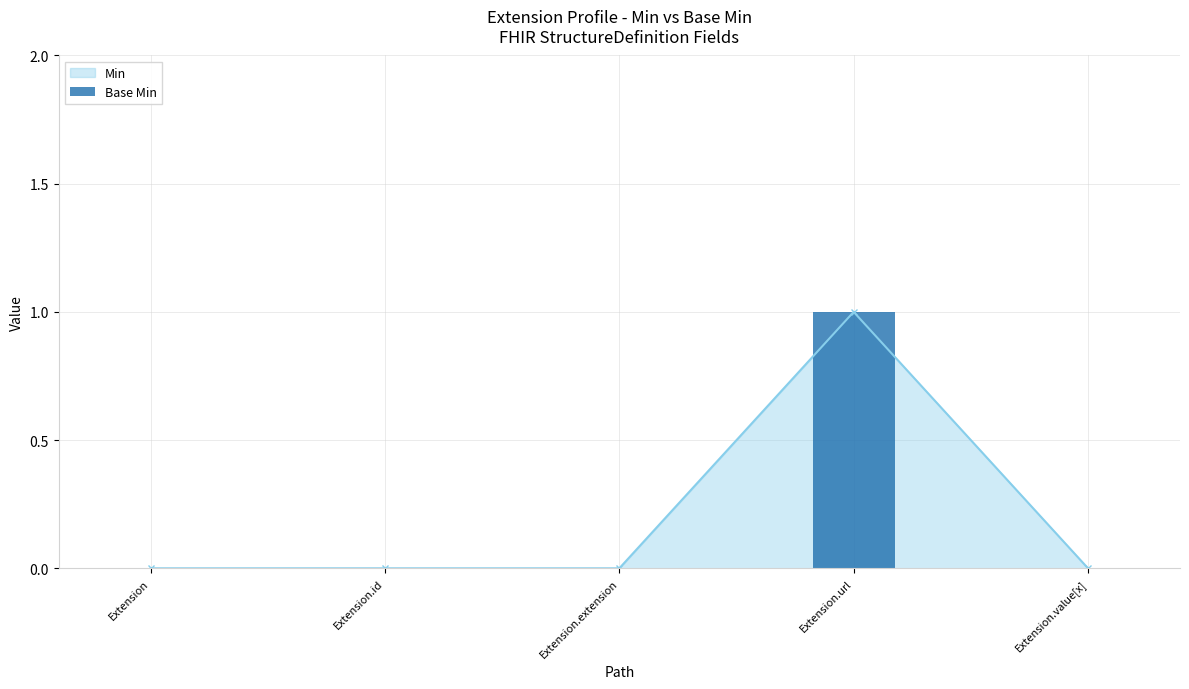

What position from the left is Extension.value[x]?

5